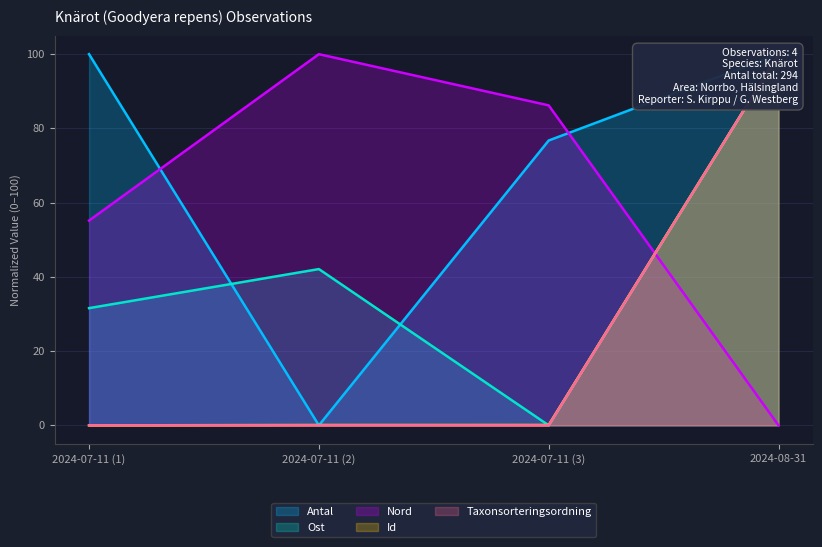

What is the highest value of the Id series?

100.0